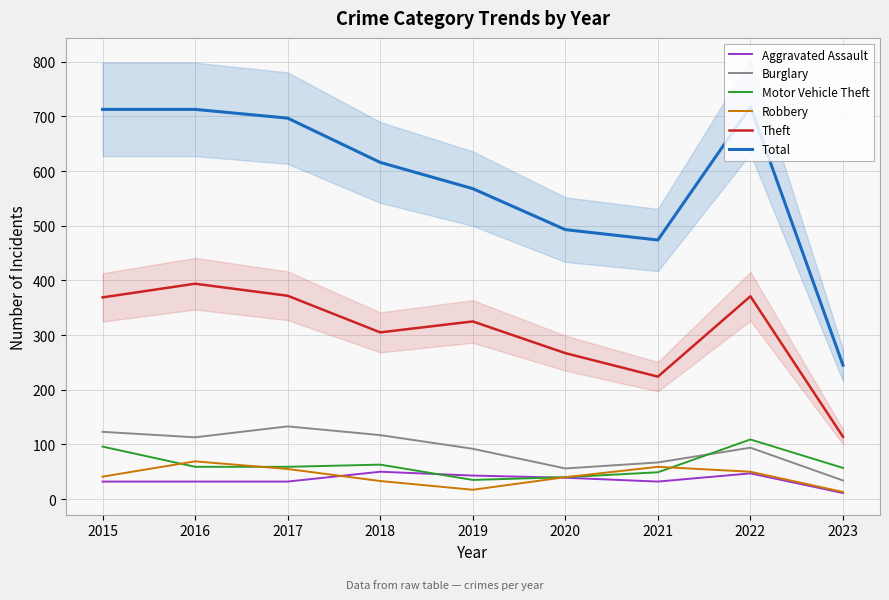

Reading left to right, extract all data points from this chart.

Aggravated Assault: 32	32	32	50	43	39	32	47	11
Burglary: 123	113	133	117	92	56	67	94	34
Motor Vehicle Theft: 96	59	59	63	35	40	49	109	57
Robbery: 41	69	55	33	17	40	59	50	13
Theft: 369	394	372	305	325	267	224	371	114
Total: 713	713	697	616	568	493	474	718	245